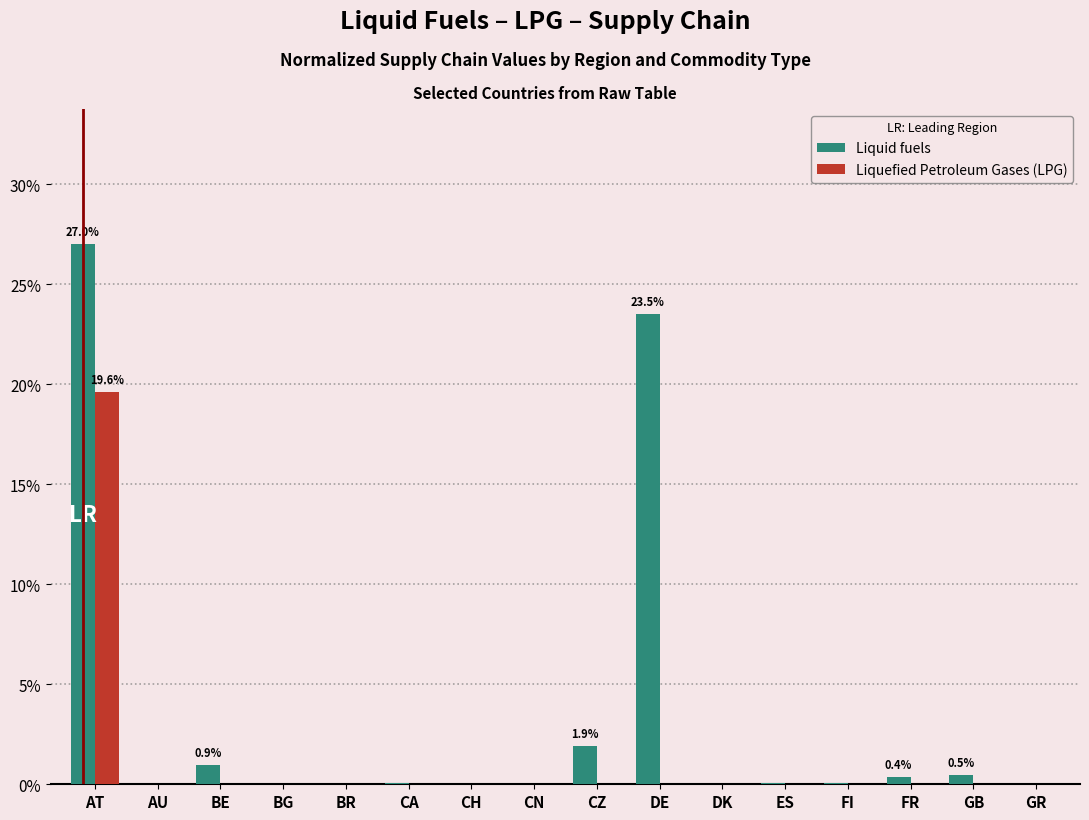

At which category is the sum across all series the highest?

AT